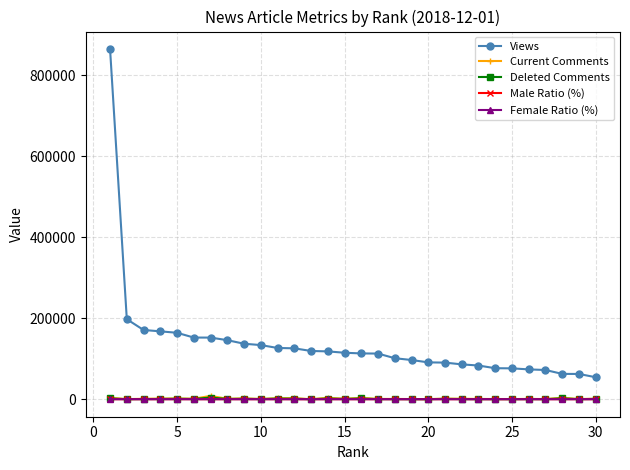

True or false: Views and Deleted Comments intersect in this chart.

False